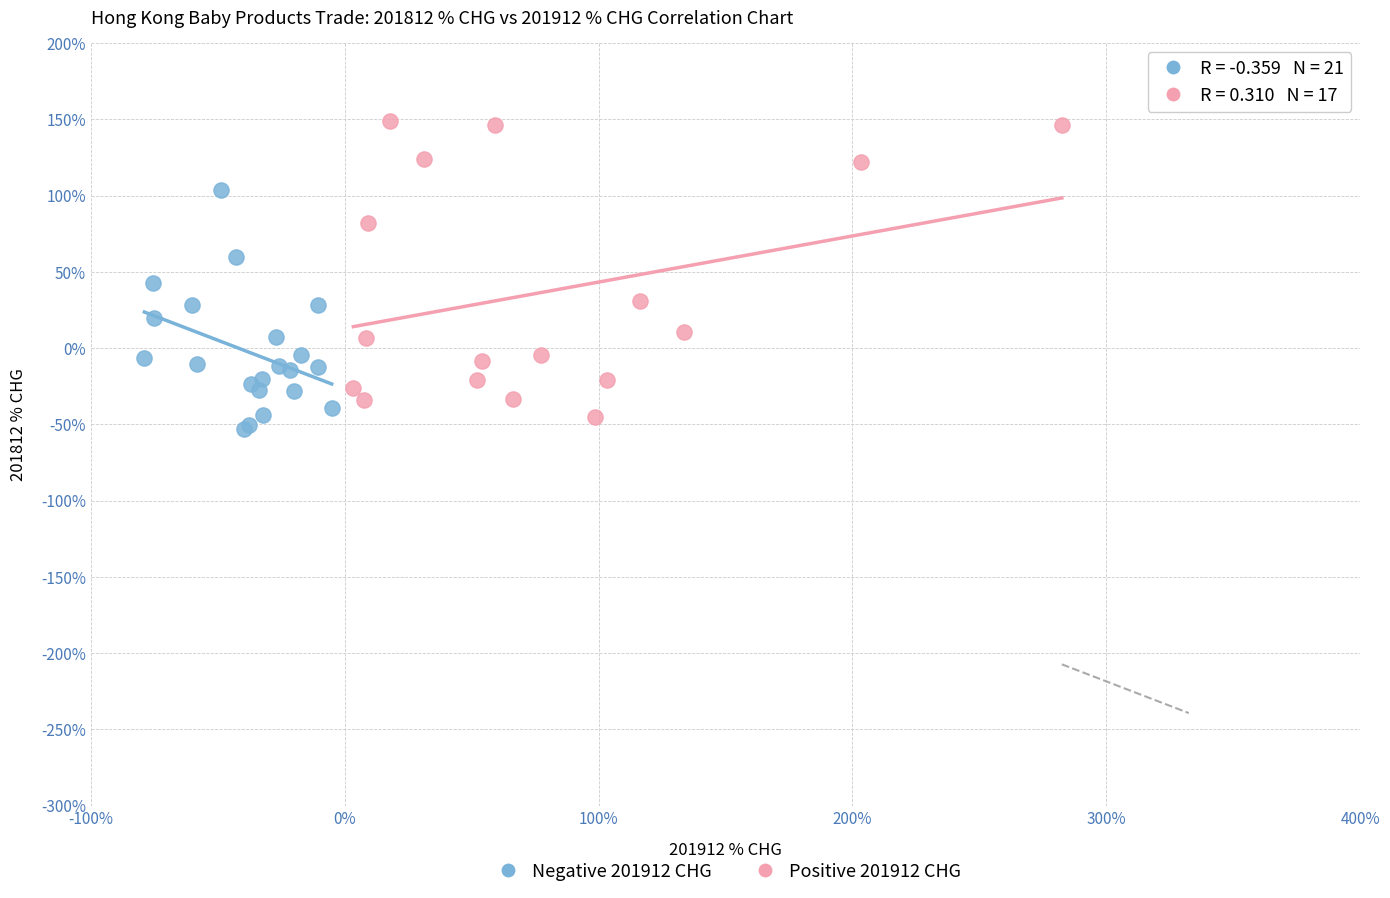

Which series reaches the maximum Y coordinate?

Positive 201912 CHG